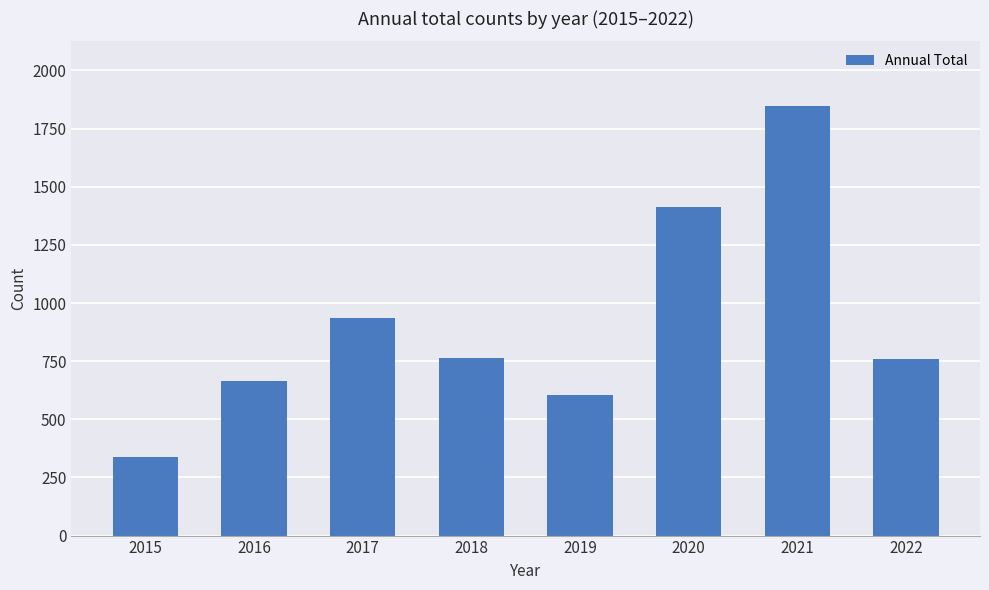

Which category has the lowest value across all series?

2015